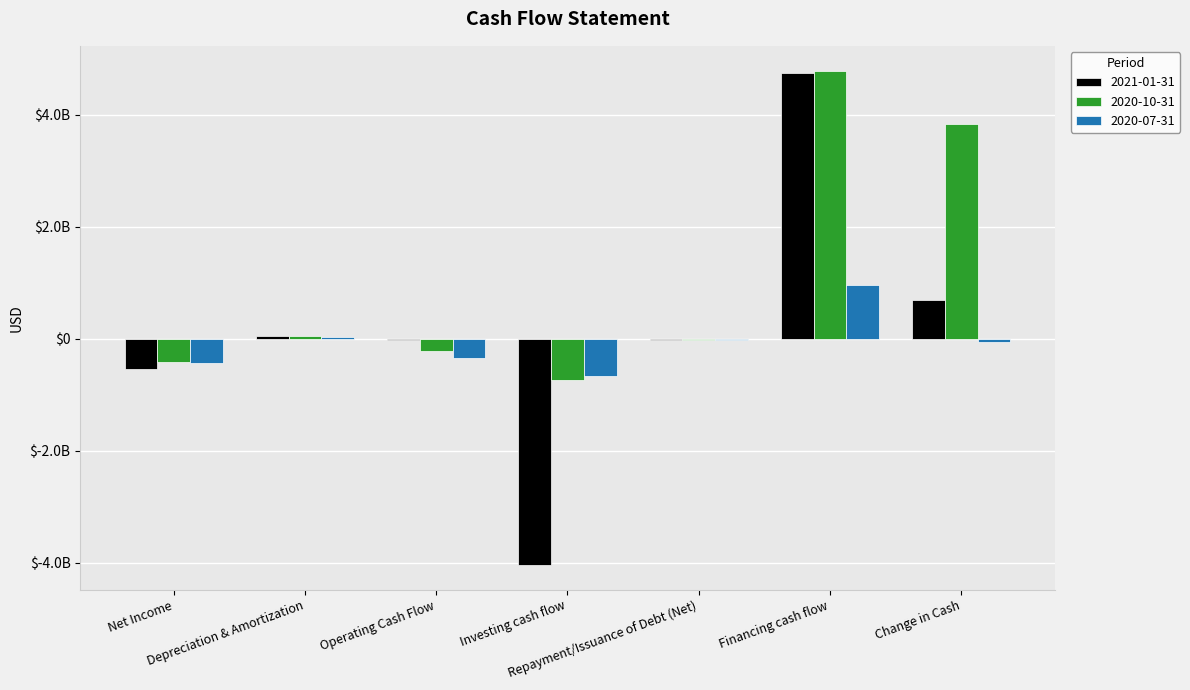

What are all the series names shown in the legend?

2021-01-31, 2020-10-31, 2020-07-31